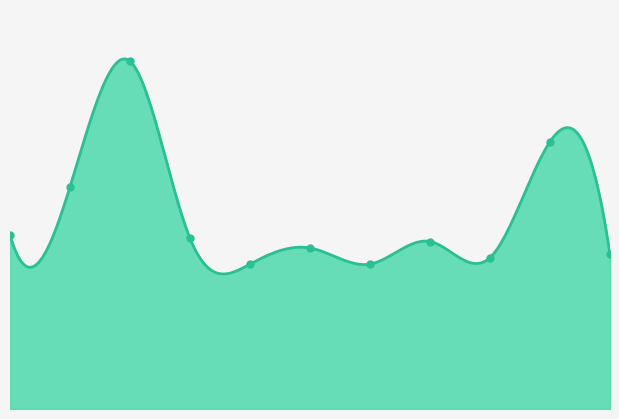

What is the difference between the maximum and minimum values?

63